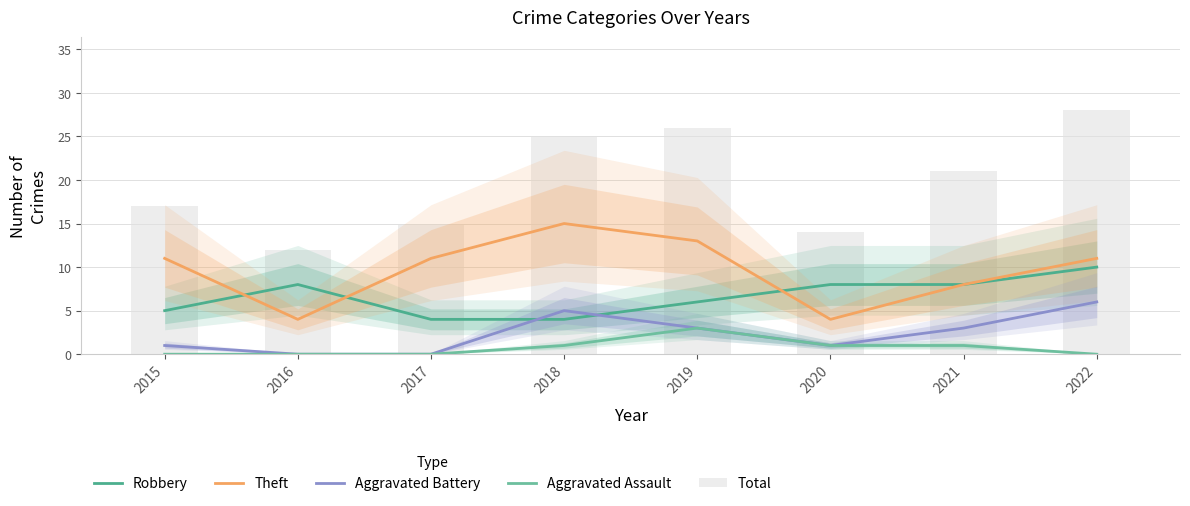

What is the value of the Robbery bar at the 2nd from the left?

8